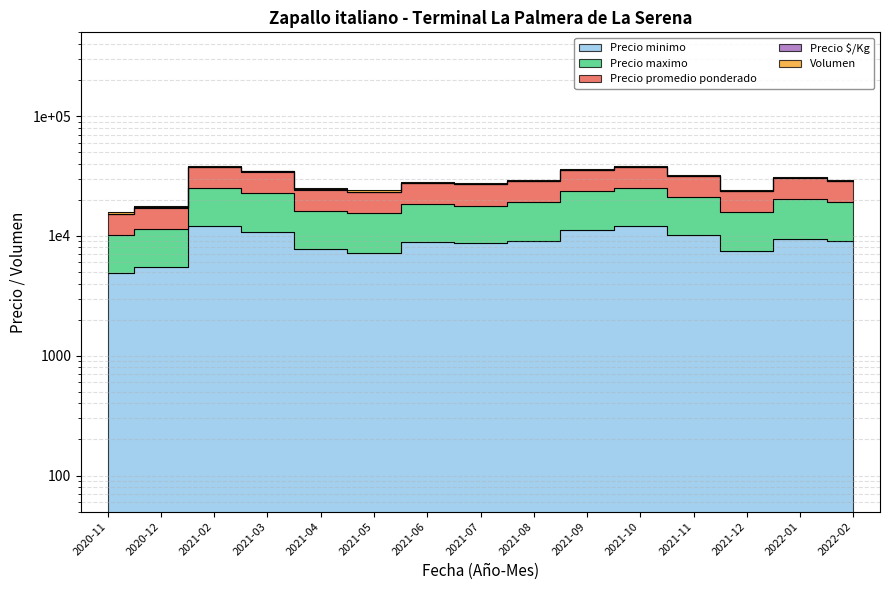

Is the value of Precio minimo at 2021-11 greater than the value of Precio maximo at 2021-10?

No